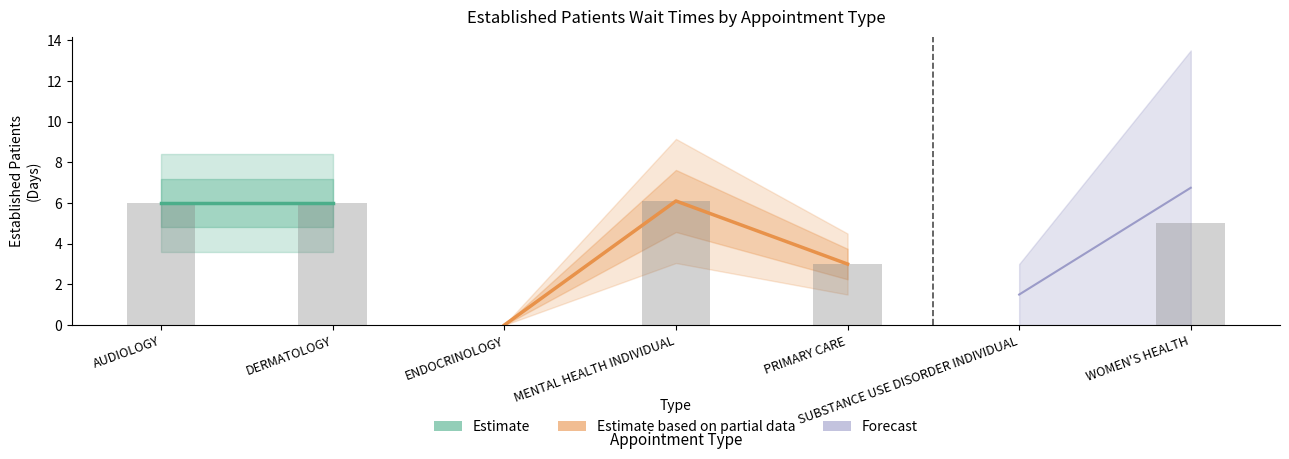

Reading right to left, extract all data points from this chart.

WOMEN'S HEALTH=5.0	SUBSTANCE USE DISORDER INDIVIDUAL=0.0	PRIMARY CARE=3.0	MENTAL HEALTH INDIVIDUAL=6.1	ENDOCRINOLOGY=0.0	DERMATOLOGY=6.0	AUDIOLOGY=6.0